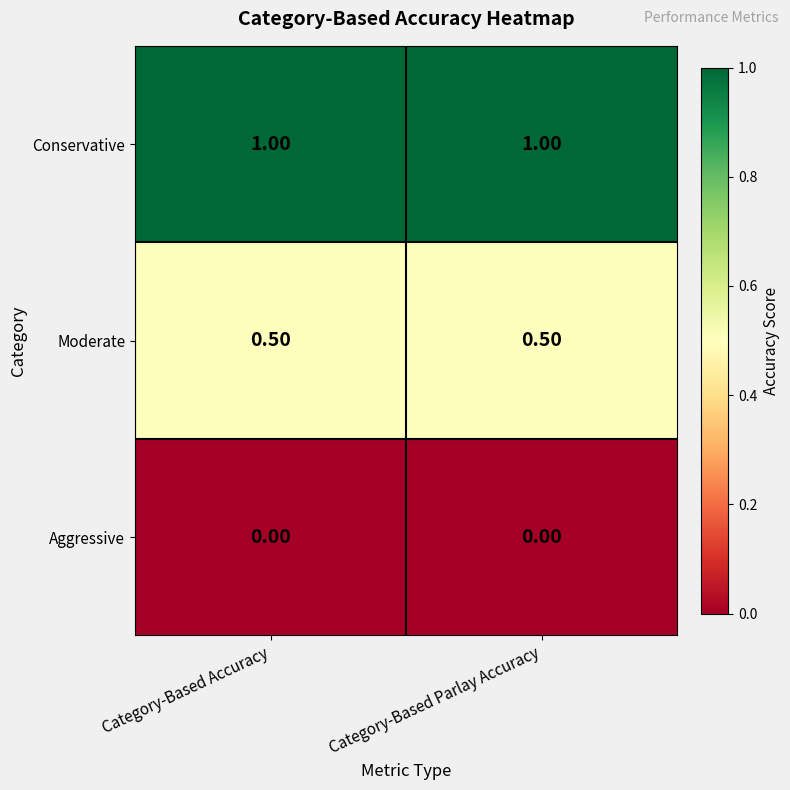

At Category-Based Accuracy, list the series in order from largest to smallest.

Conservative, Moderate, Aggressive